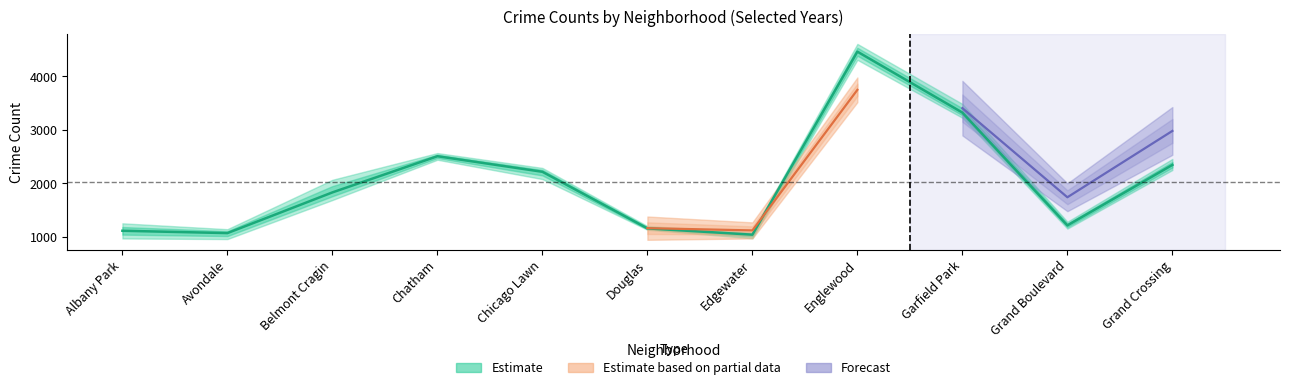

Which category has the highest value in the 2018 series?

Englewood